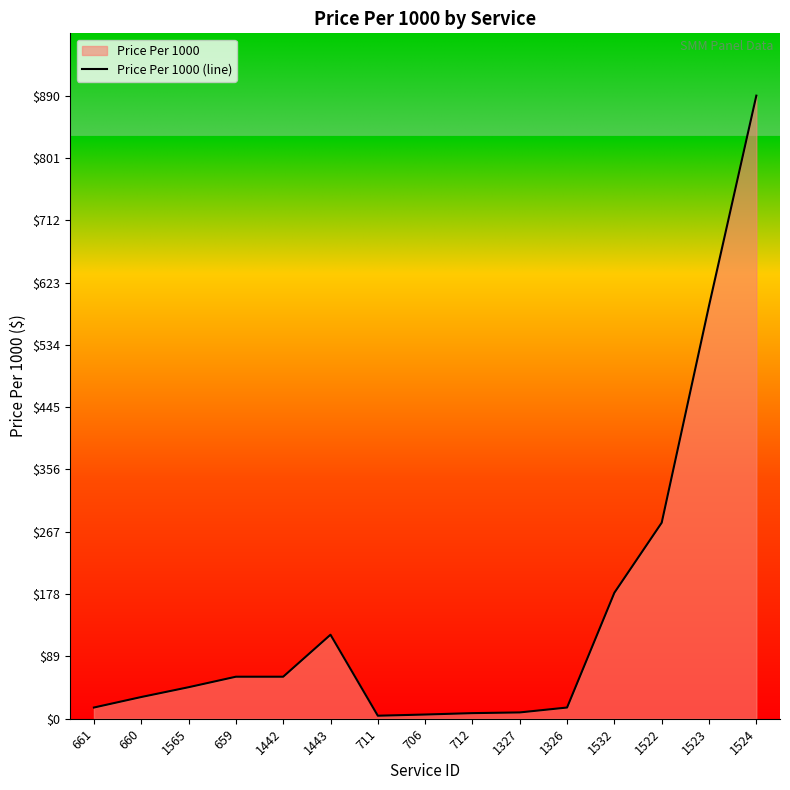

How many lines are shown in the chart?

1